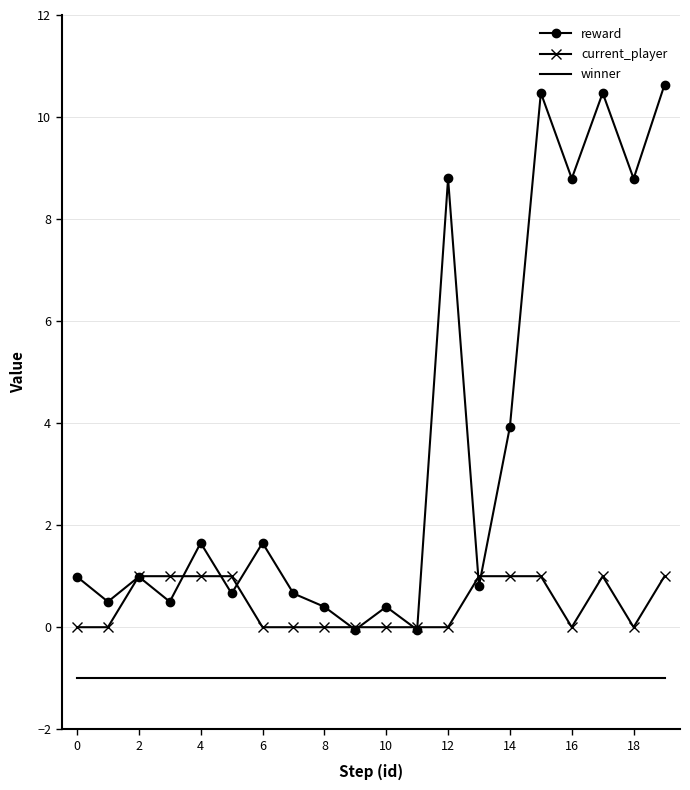

What is the maximum value for winner?

-1.0